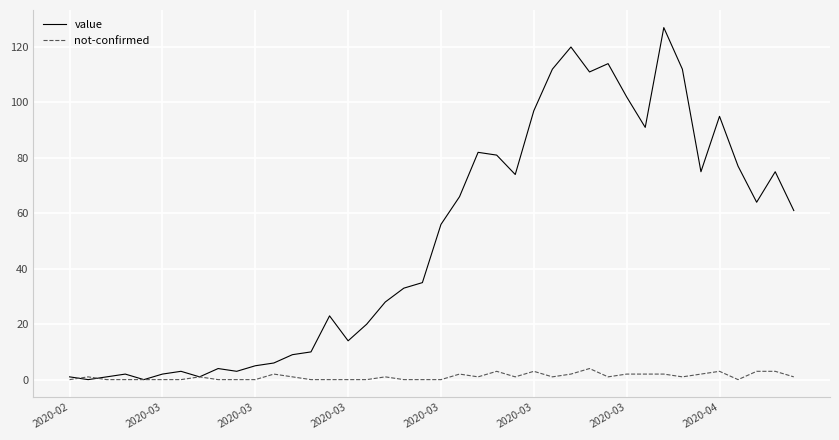

List the series in order of their peak value, highest first.

value, not-confirmed